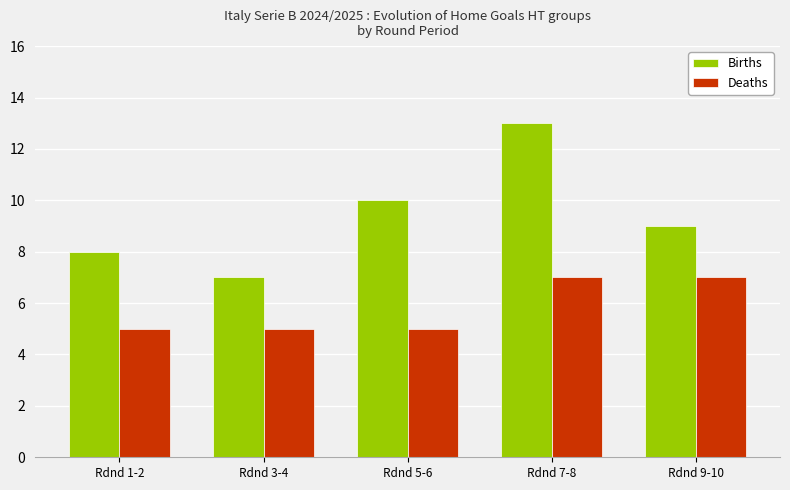

Where is Births nearest to the value 10?

Rdnd 5-6